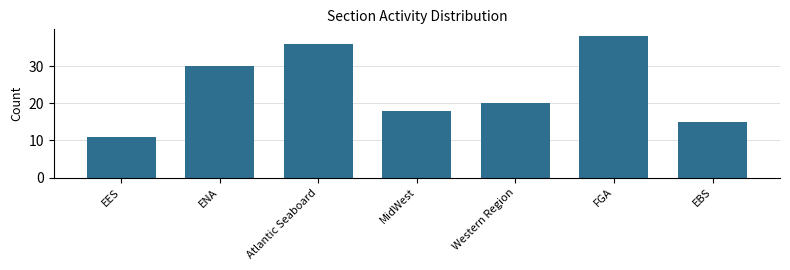

Reading left to right, list all the values displayed in this chart.

11	30	36	18	20	38	15